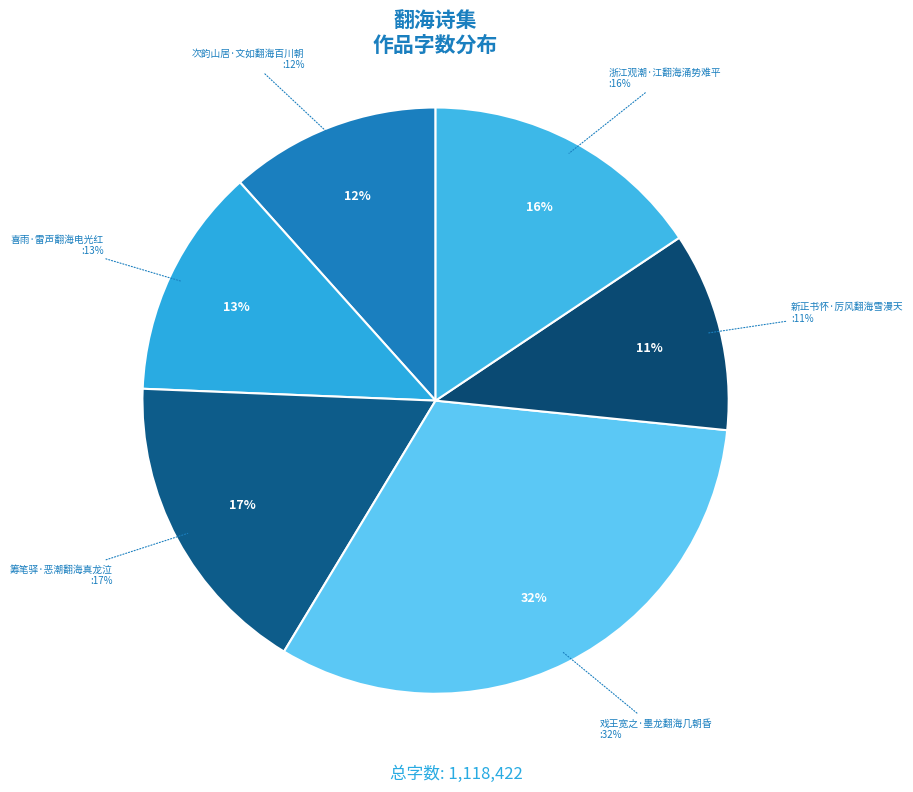

What is the change in value from 戏王宽之·墨龙翻海几朝昏 to 新正书怀·厉风翻海雪漫天?

-235423